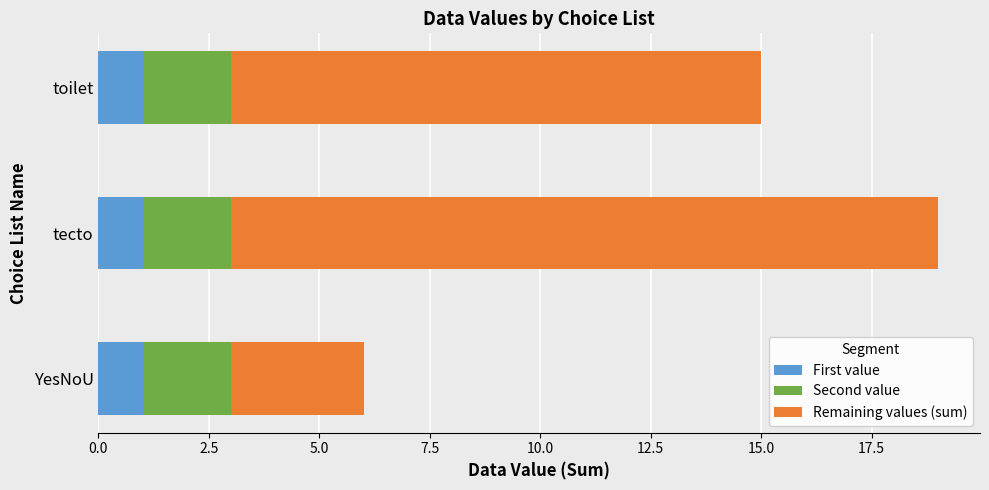

At which category is the sum across all series the highest?

tecto